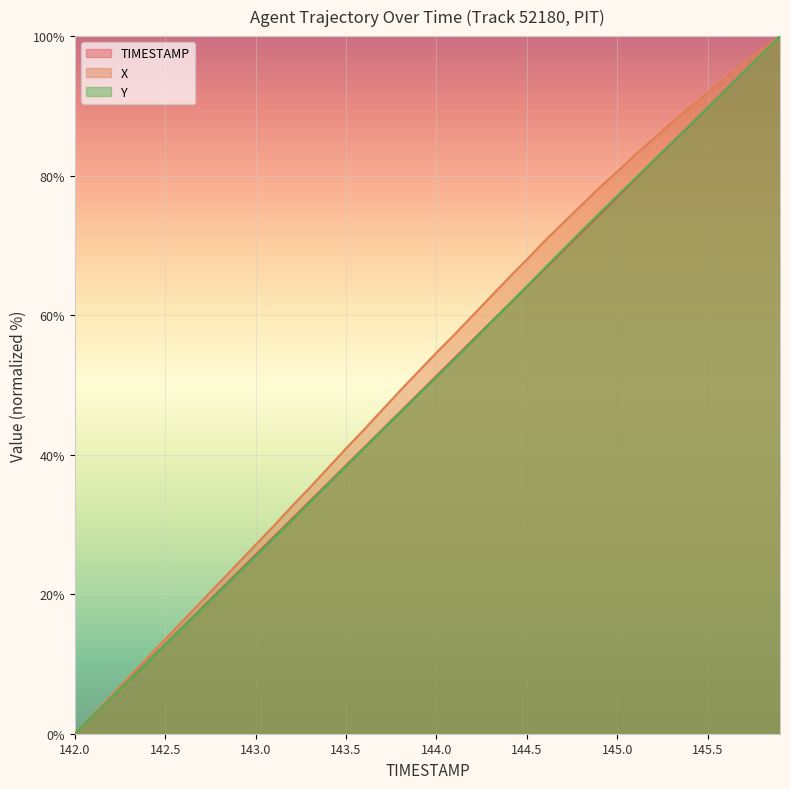

What is the difference between the maximum and minimum values in the Y series?

100.0